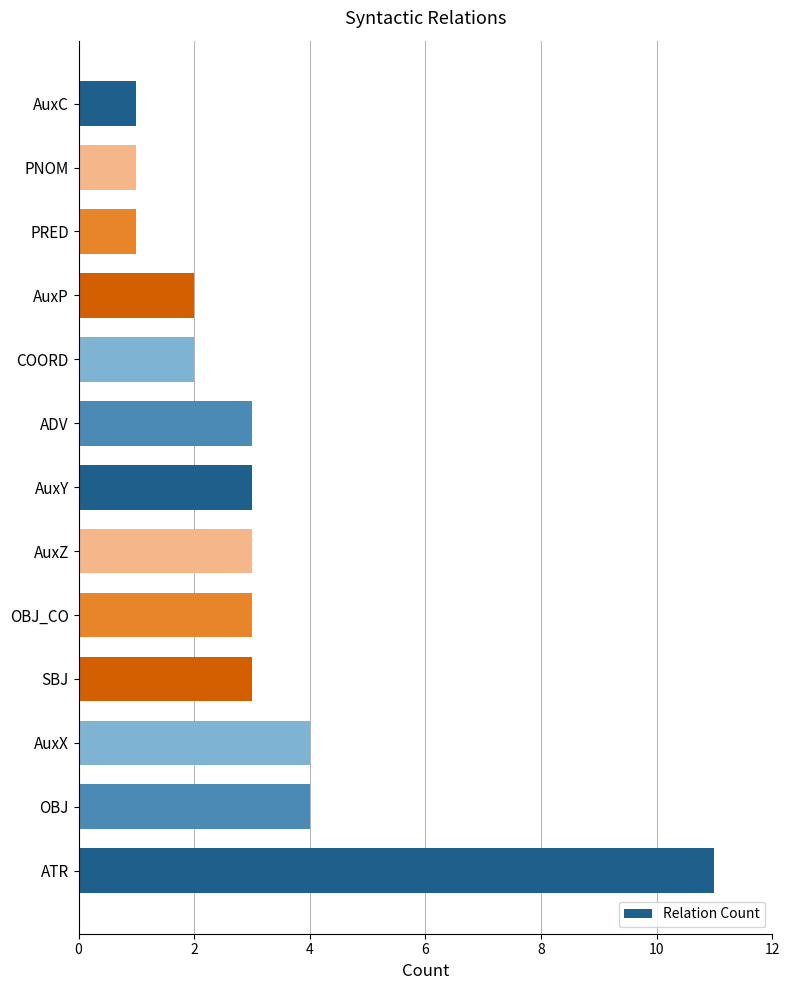

How many bars are there in total?

13